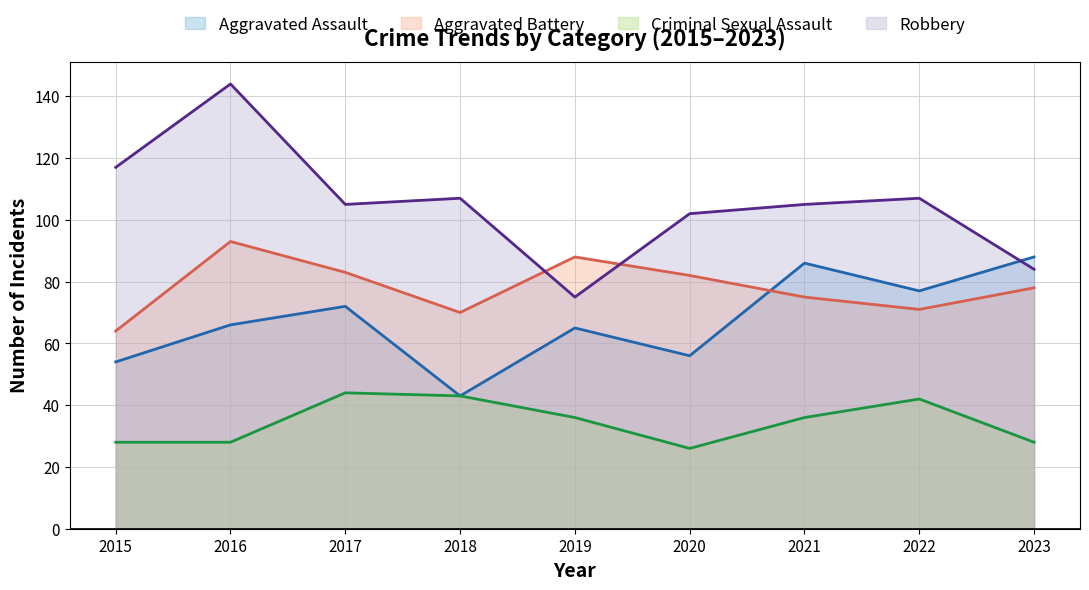

Does the chart display data point markers on the line(s)?

No